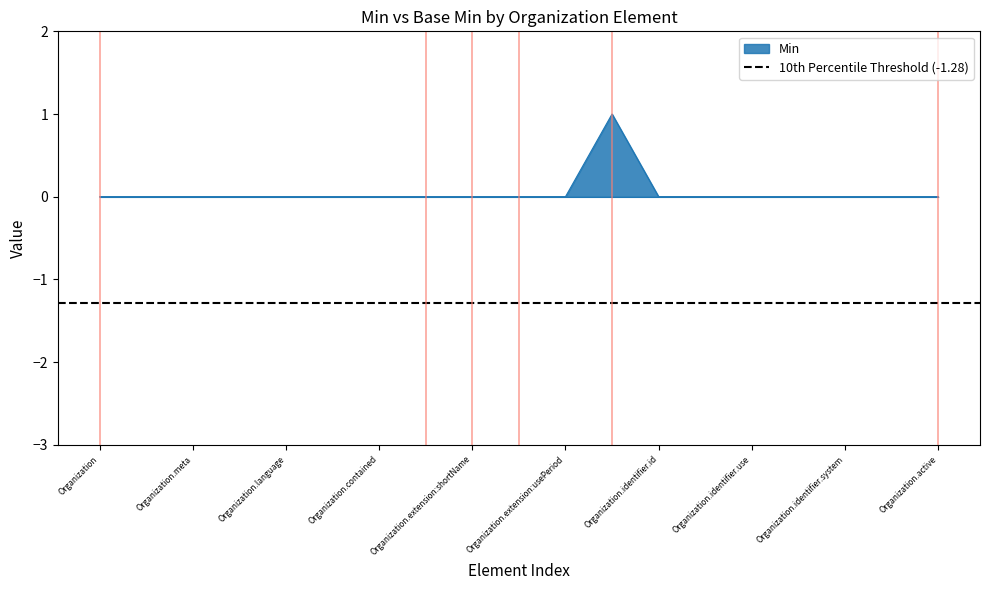

The value of Min at Organization.active is 0. True or false?

True